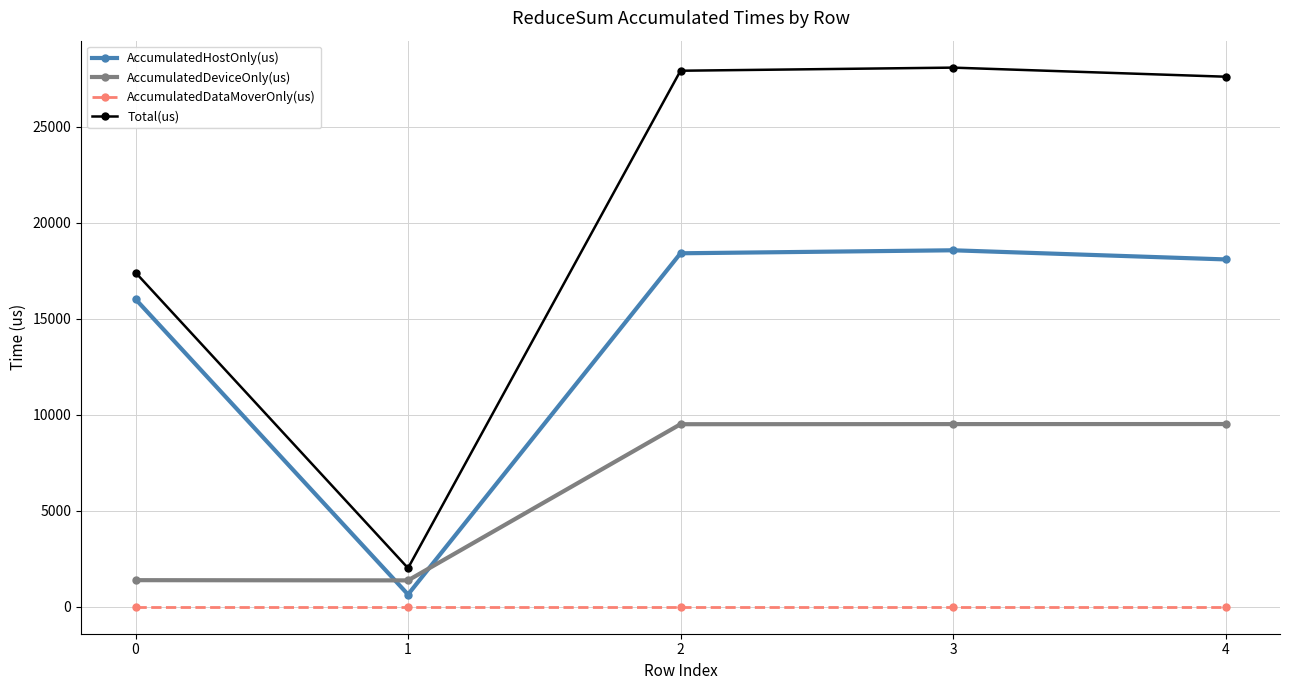

True or false: Total(us) has a value of 27618.0 at 4.

True